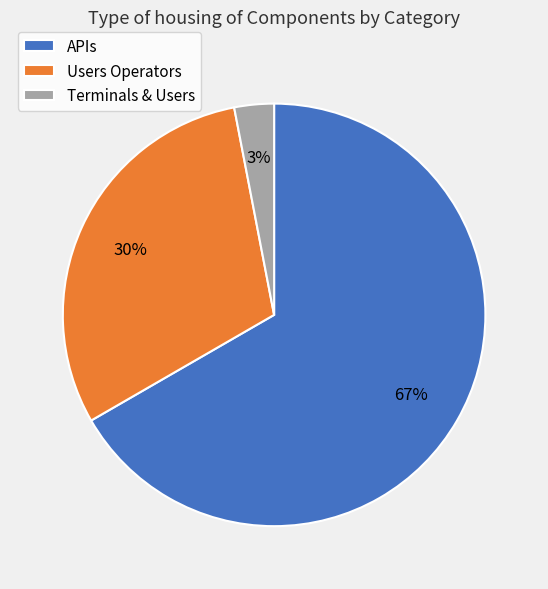

To the nearest percent, what percentage of the pie is APIs?

67%